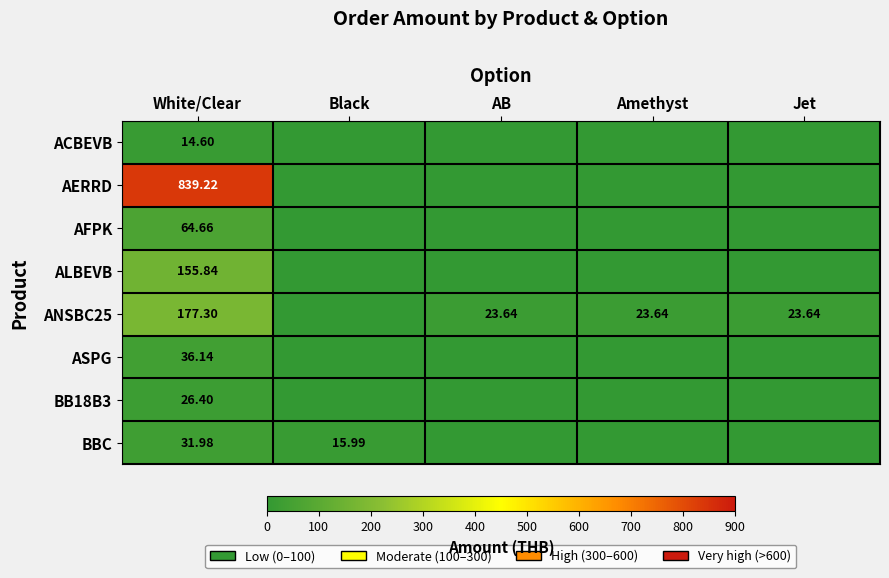

What is the spread (max minus min) of values at Black?

16.0